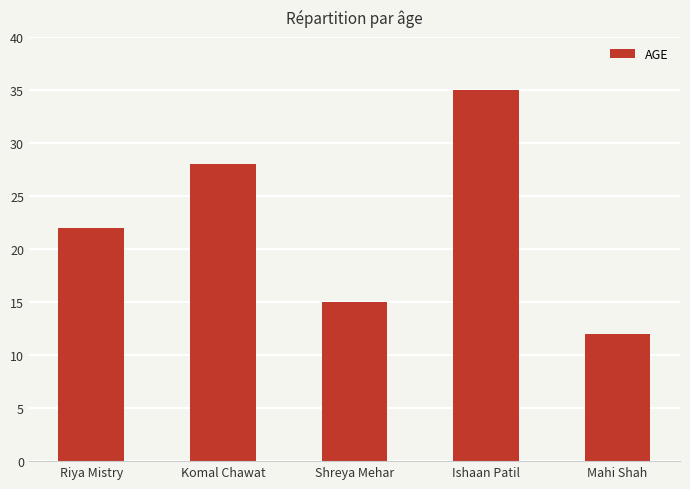

Reading right to left, list all the values displayed in this chart.

12	35	15	28	22